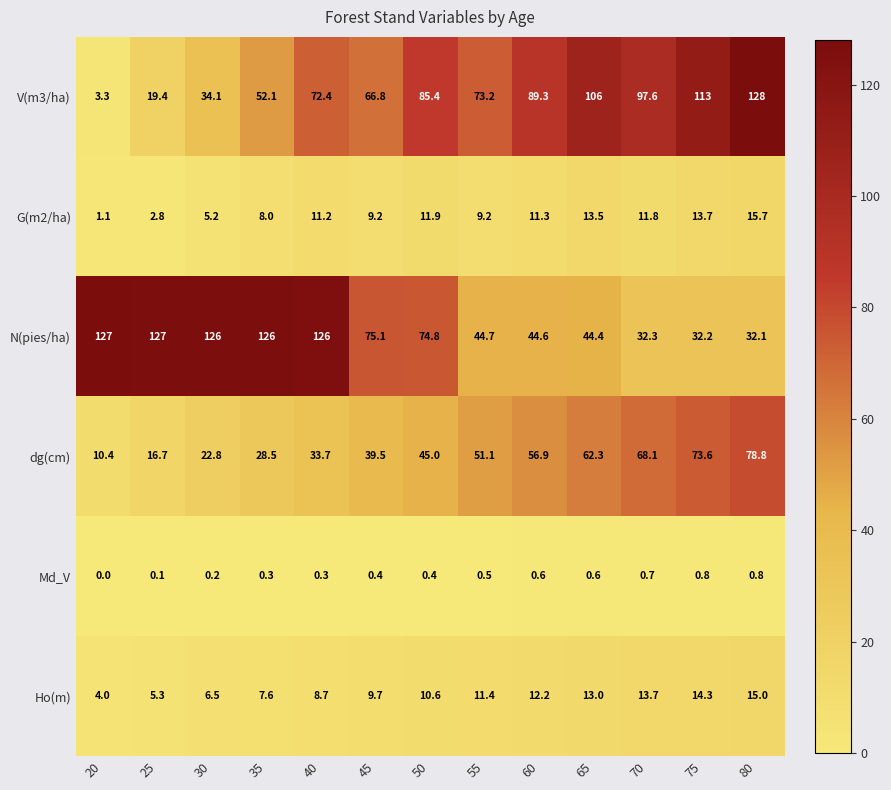

Which series has the largest total across all categories?

N(pies/ha)